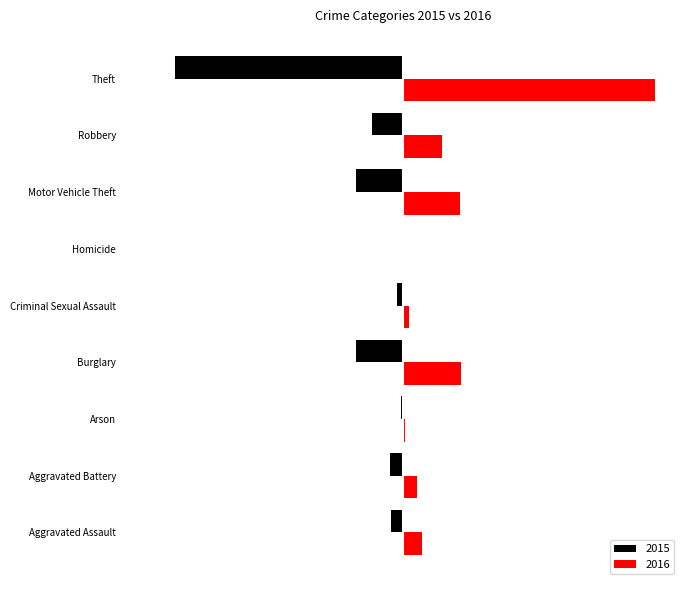

True or false: 2016 has a value of 370 at Burglary.

False